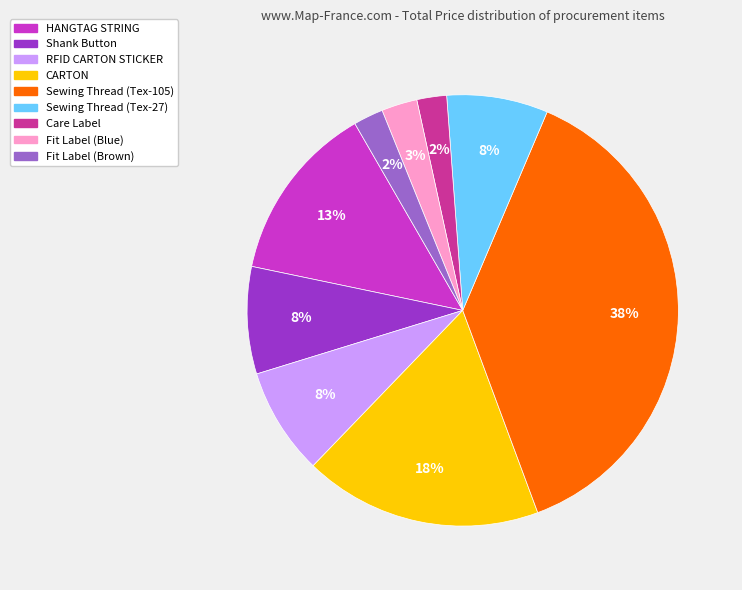

Do Fit Label (Brown) and Sewing Thread (Tex-27) together represent more than half of the pie?

No